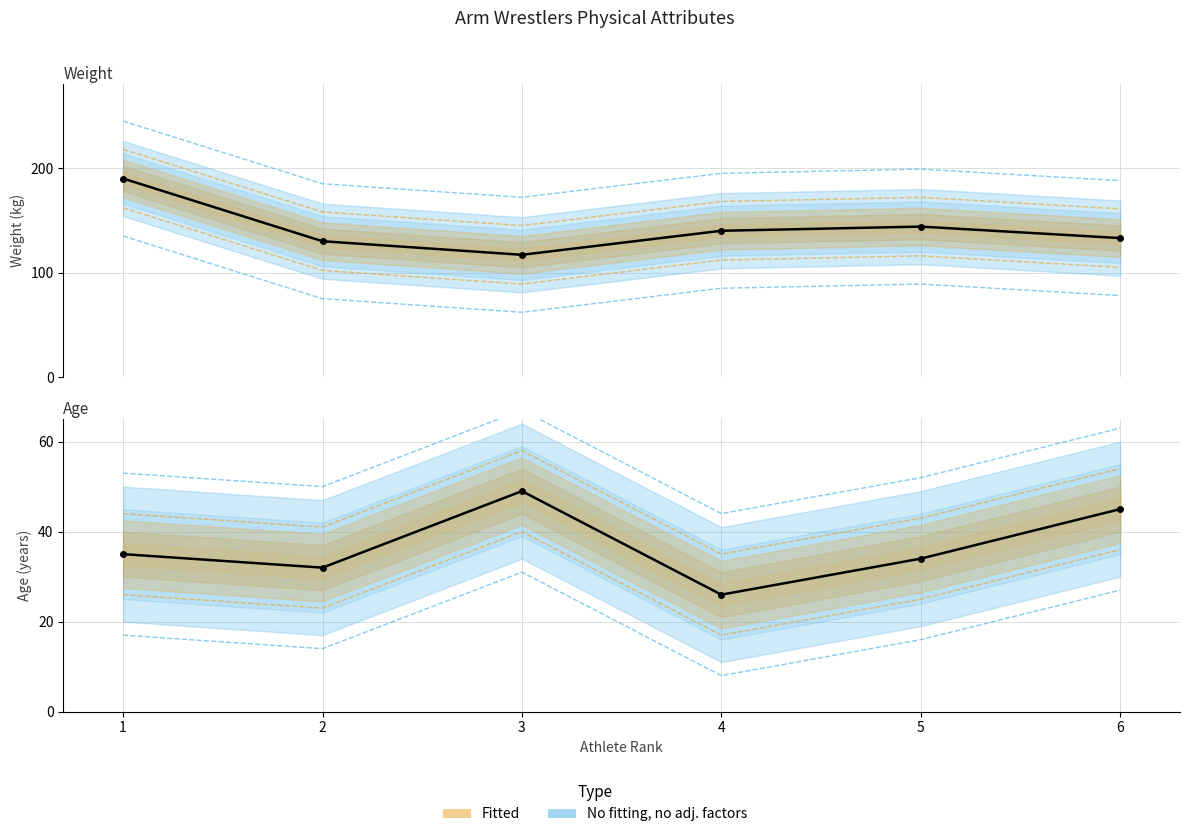

True or false: age and Weight intersect in this chart.

False